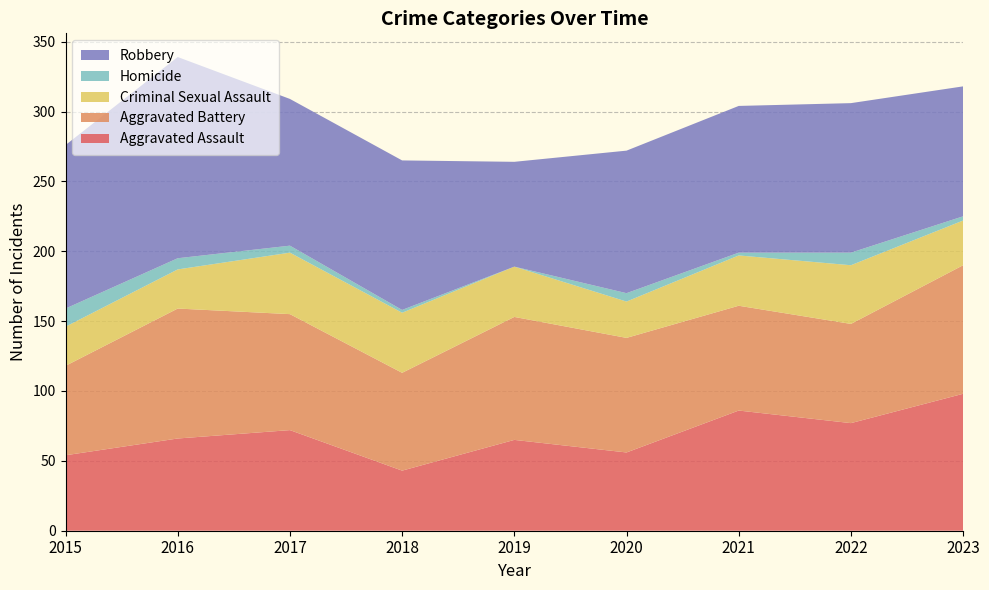

Reading right to left, list all the values displayed in this chart.

Aggravated Assault: 2023=98	2022=77	2021=86	2020=56	2019=65	2018=43	2017=72	2016=66	2015=54
Aggravated Battery: 2023=92	2022=71	2021=75	2020=82	2019=88	2018=70	2017=83	2016=93	2015=64
Criminal Sexual Assault: 2023=32	2022=42	2021=36	2020=26	2019=36	2018=43	2017=44	2016=28	2015=28
Homicide: 2023=3	2022=9	2021=2	2020=6	2019=0	2018=2	2017=5	2016=8	2015=13
Robbery: 2023=93	2022=107	2021=105	2020=102	2019=75	2018=107	2017=105	2016=144	2015=117